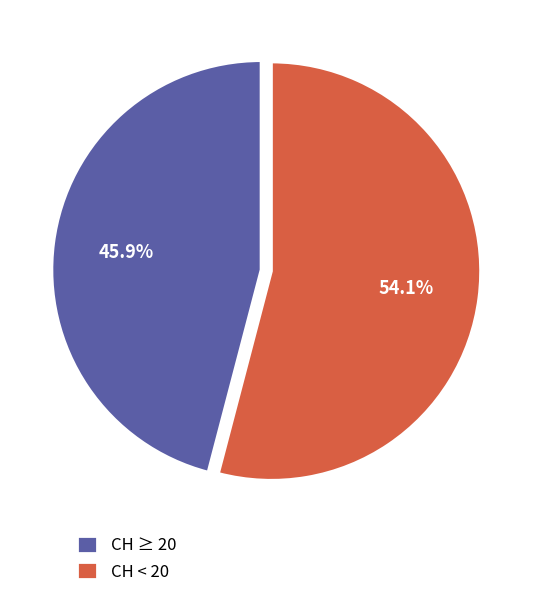

How many slices are in this pie chart?

2